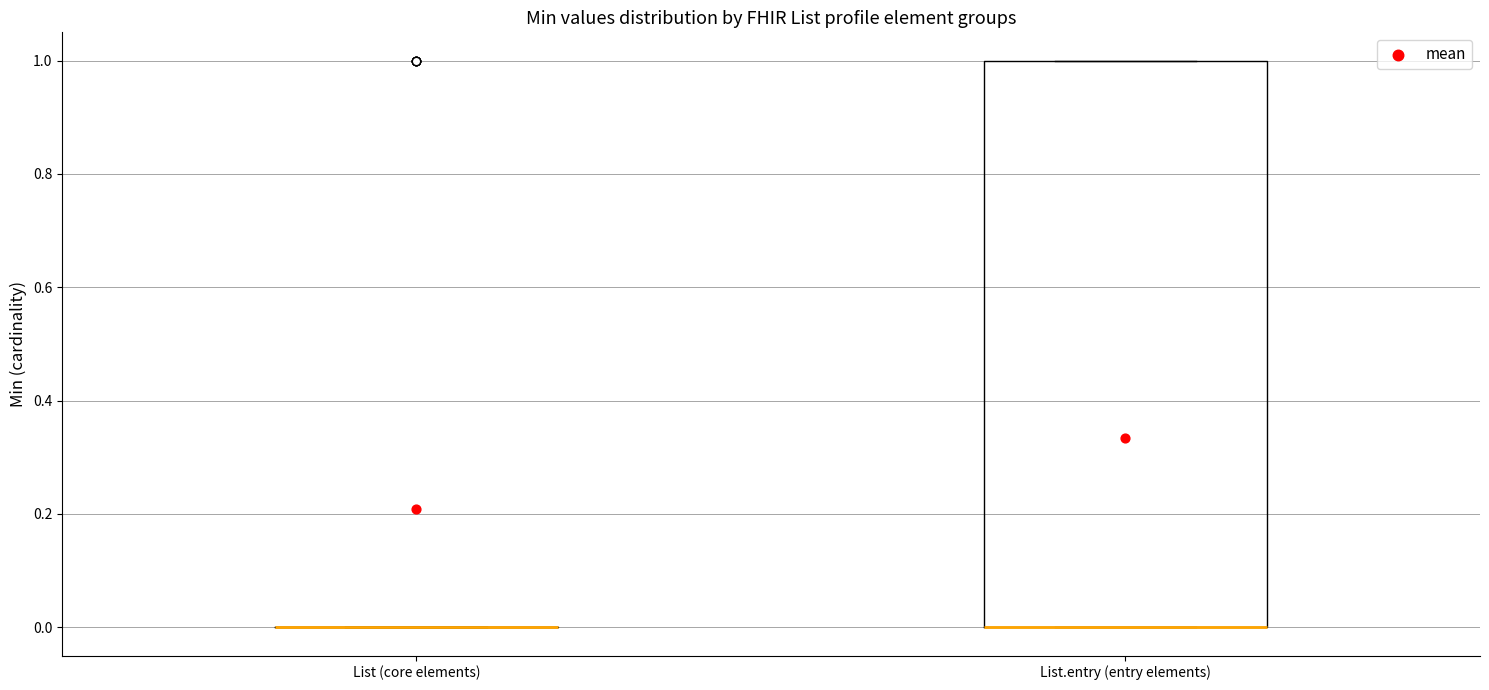

Comparing the boxes themselves (not the whiskers), which one is the tallest?

List.entry (entry elements)